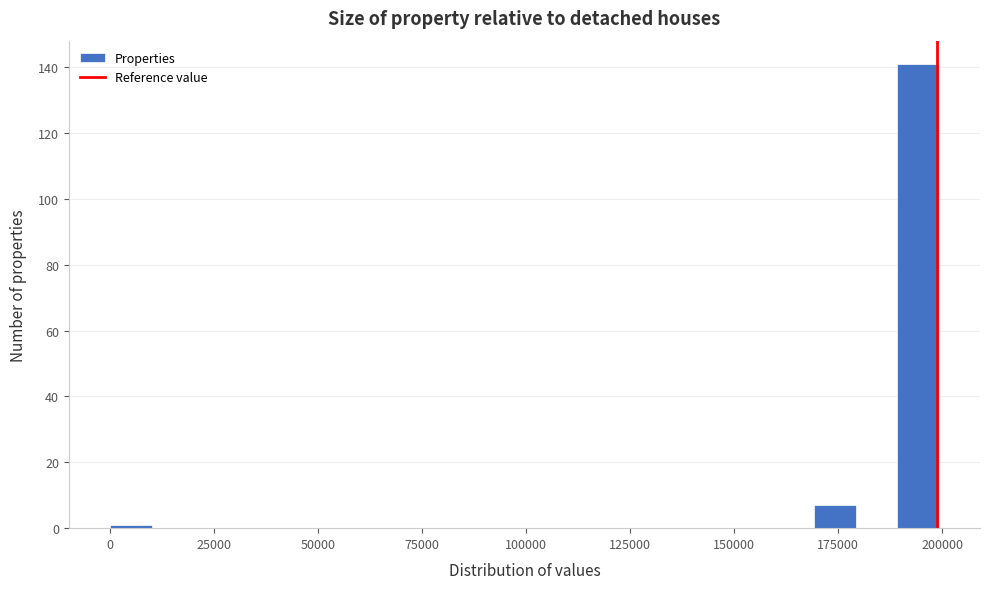

Read against the x-axis, roughly where is the centre of the tallest bar?

195000